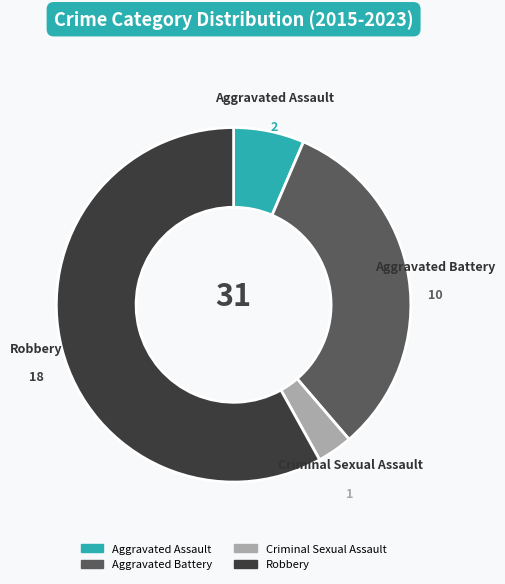

Does any single category account for the majority?

Yes